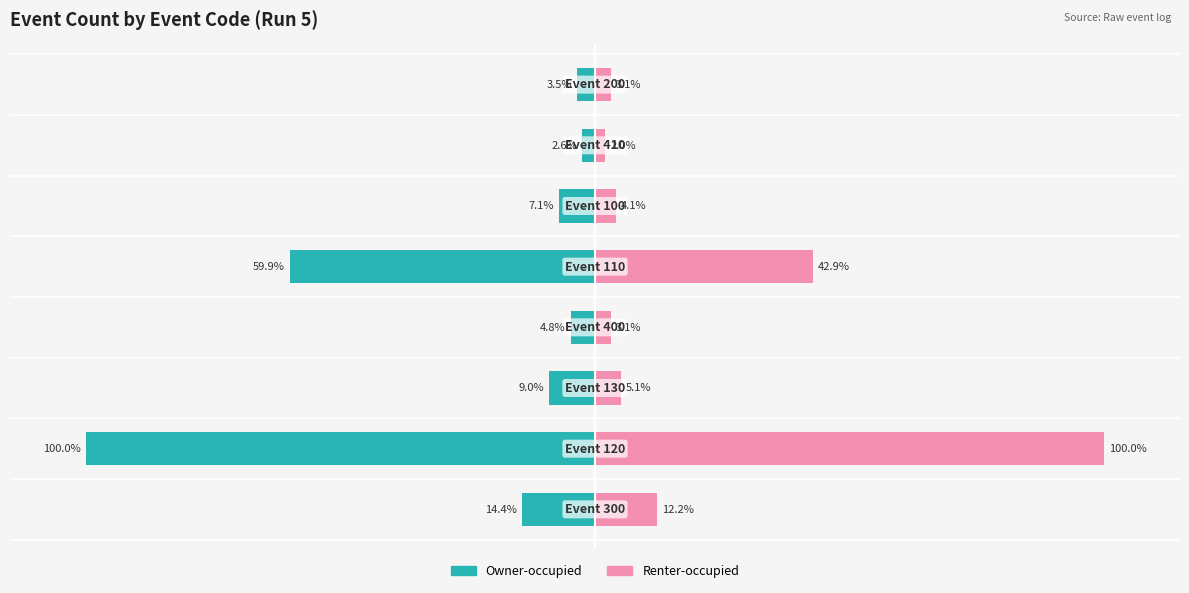

Which series has the largest range (max minus min)?

Renter-occupied